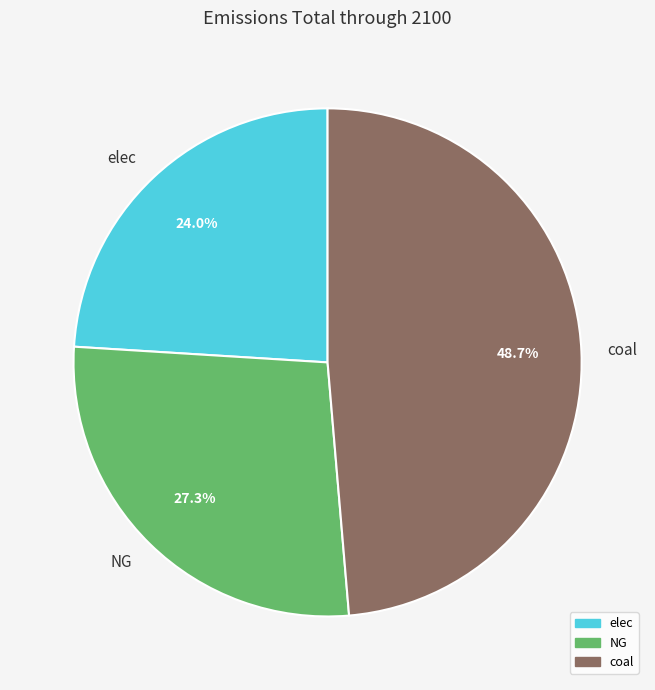

What percentage do elec and NG together represent?

51.3%